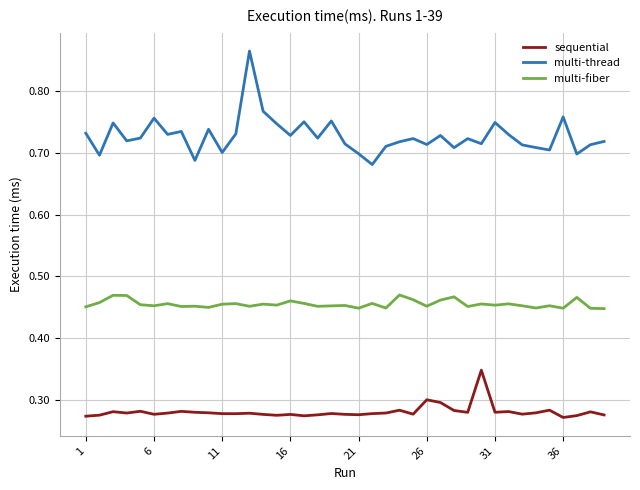

Which series has the largest range (max minus min)?

multi-thread